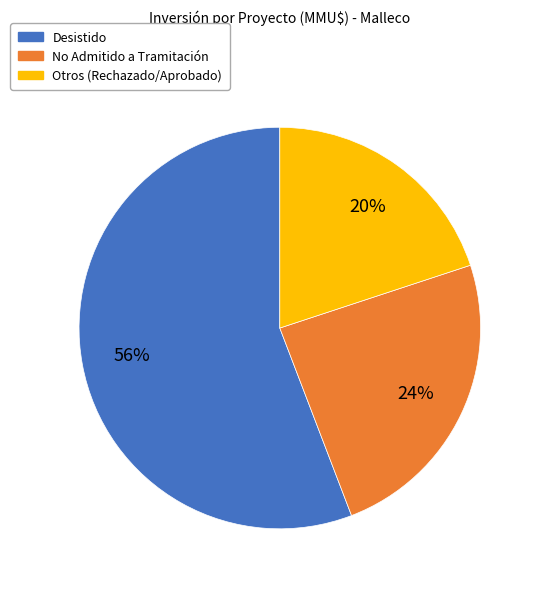

Is there any slice that represents more than half of the pie?

Yes